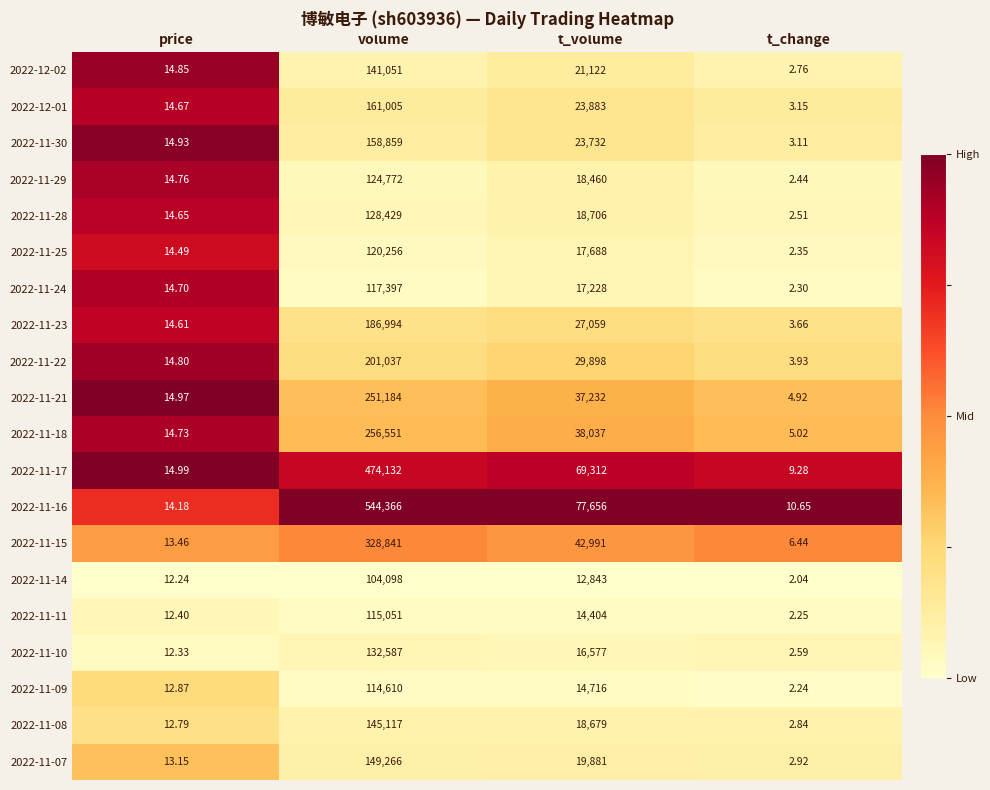

Is the value of 2022-11-28 at t_change greater than the value of 2022-11-08 at t_change?

No